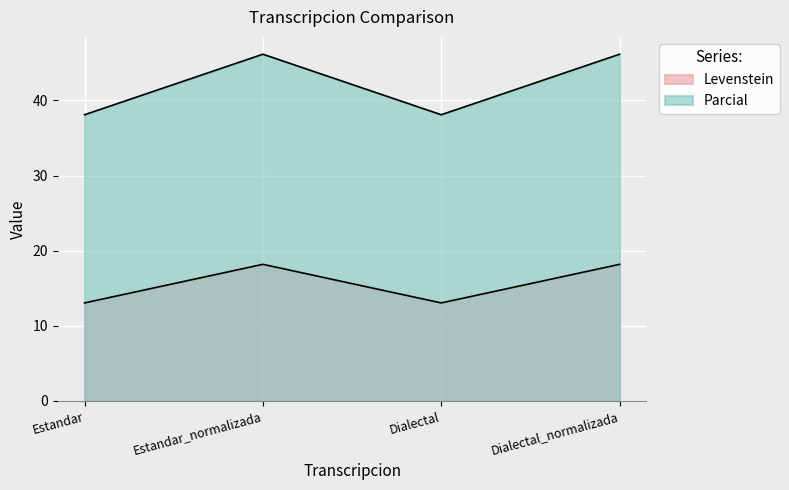

True or false: Levenstein and Parcial intersect in this chart.

False